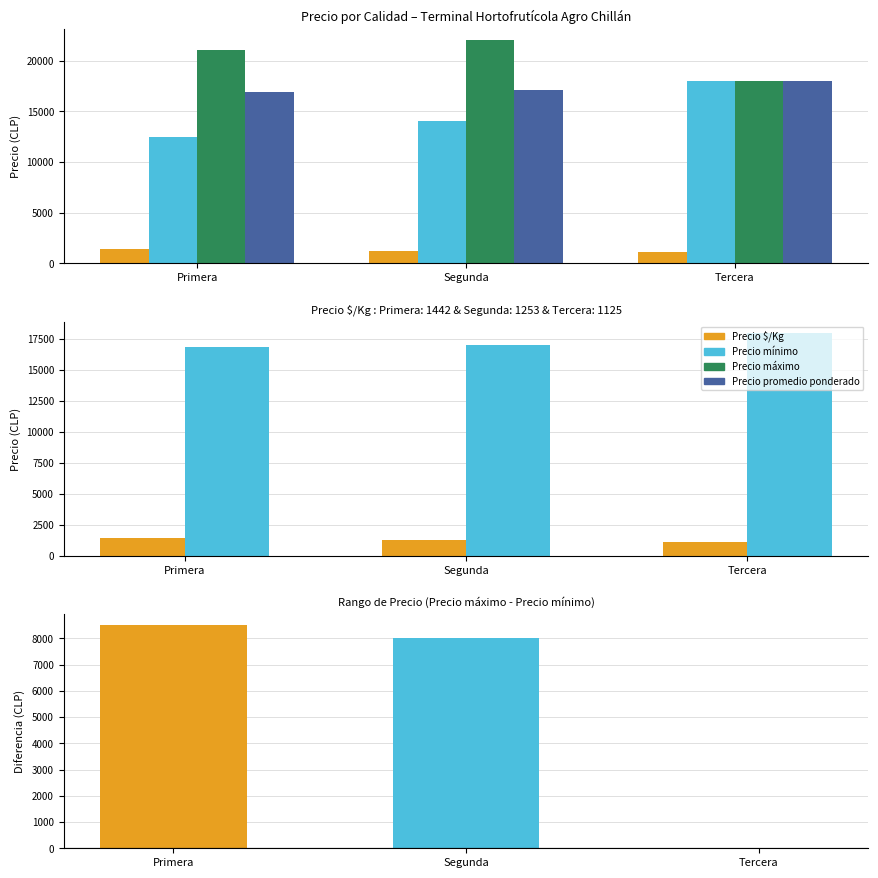

Is it true that Precio máximo equals 18000 at Tercera?

True